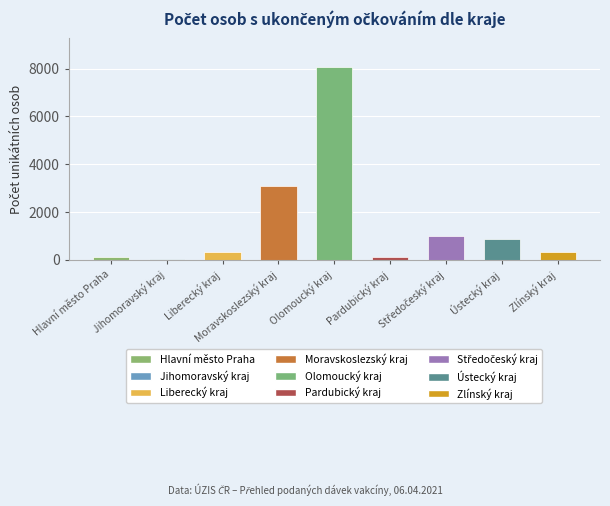

Count the number of categories in the chart.

9